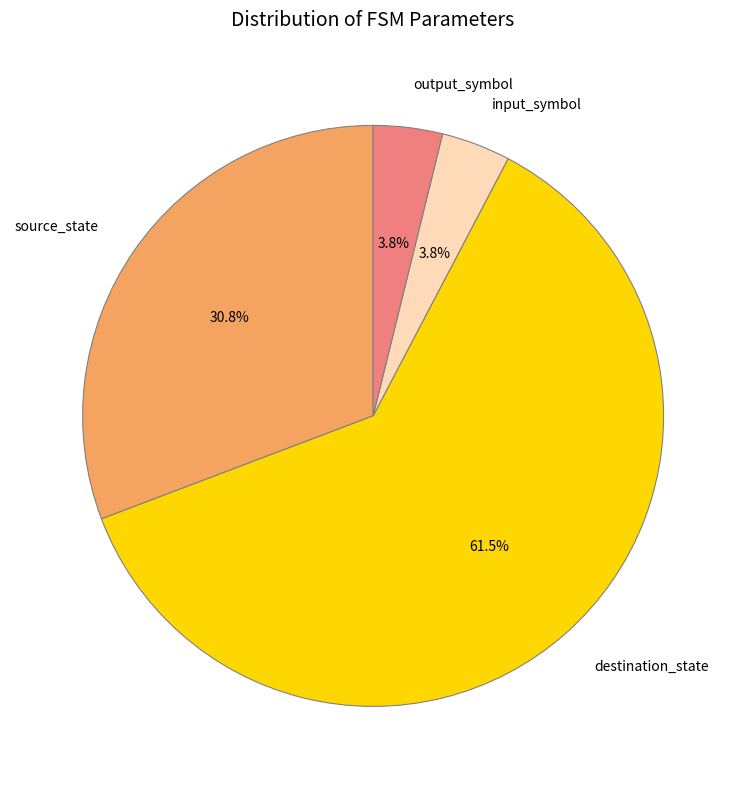

Does source_state represent more than half of the total?

No